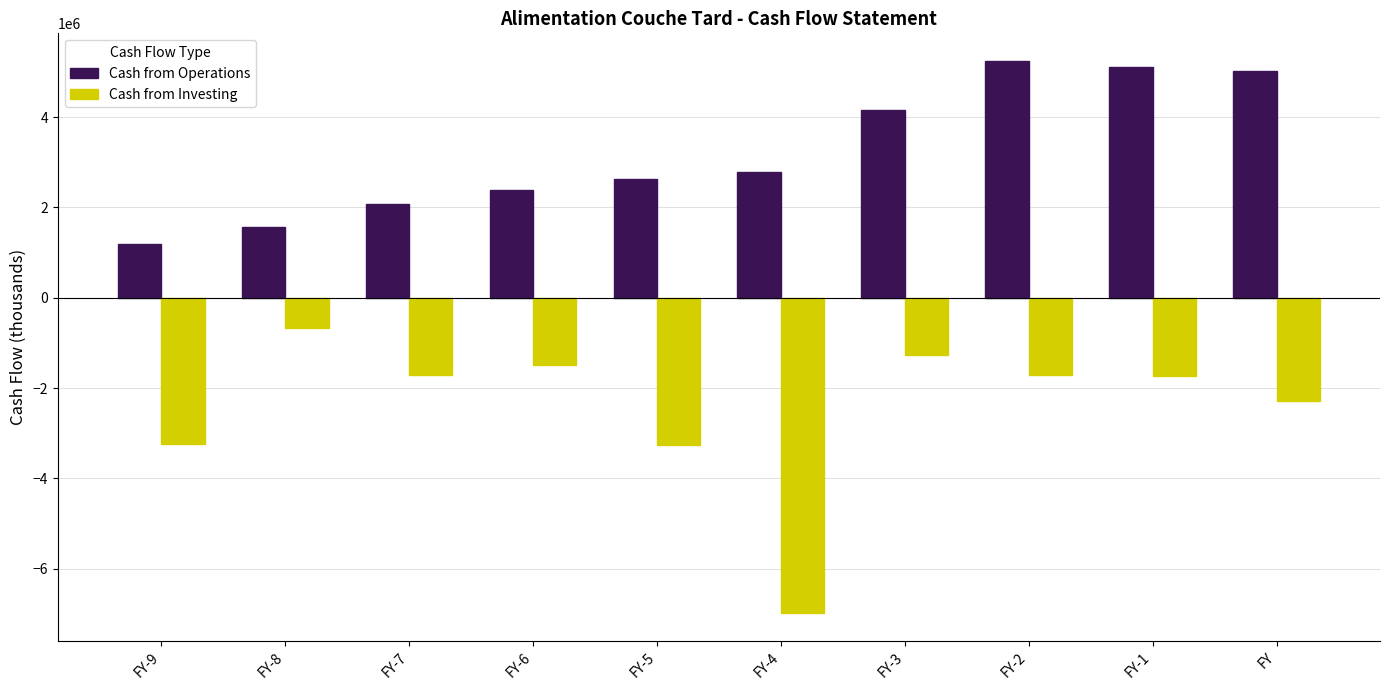

Rank the series by their average value, from lowest to highest.

Cash from Investing, Cash from Operations